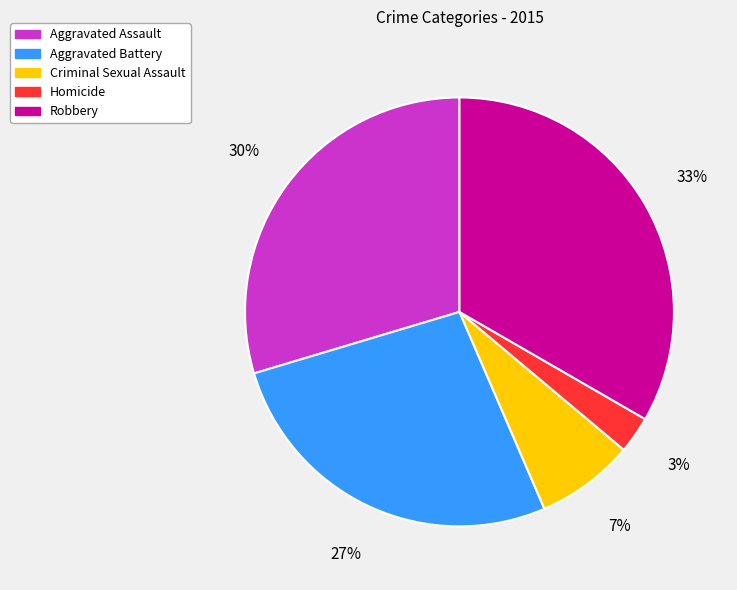

To the nearest percent, what percentage of the pie is Homicide?

3%